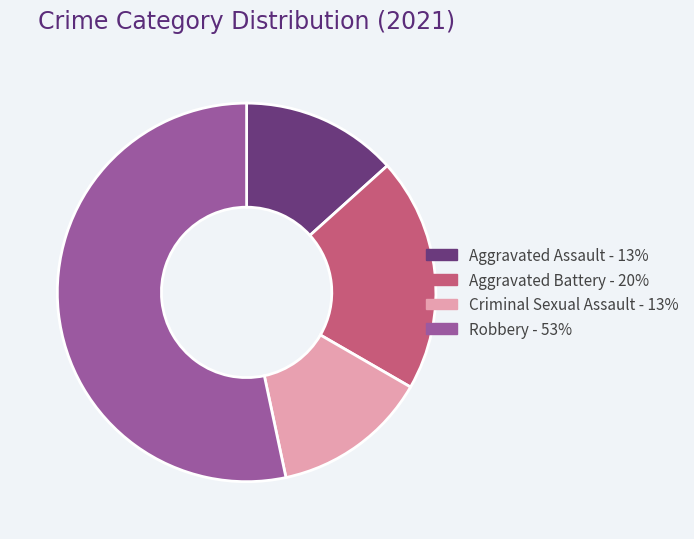

Count the number of slices in the pie.

4